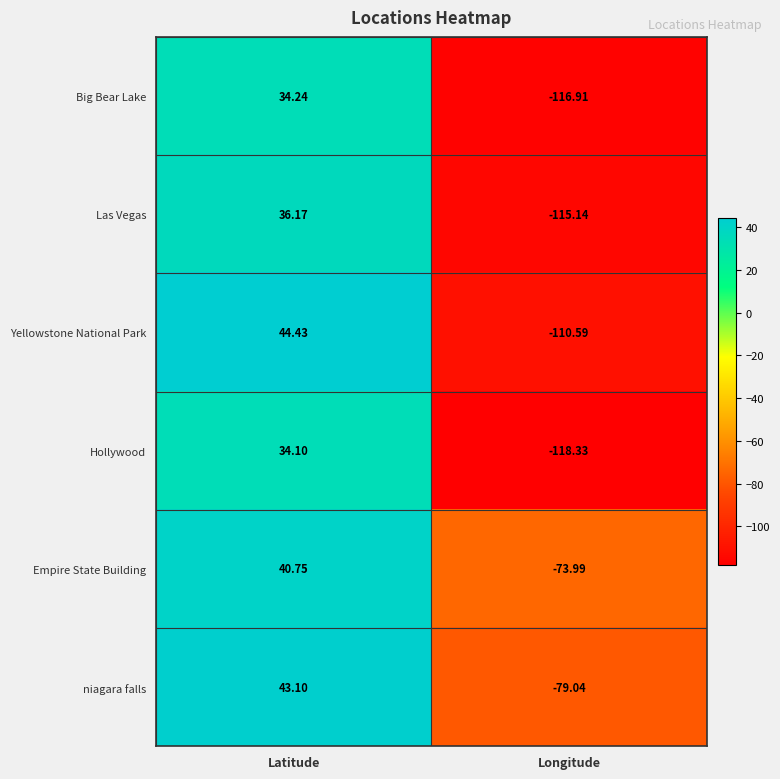

At which label is Yellowstone National Park closest to -33?

Latitude